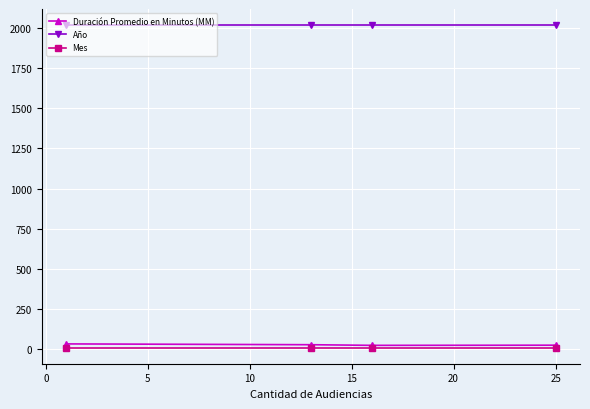

What is the sum of all Año values?

8072